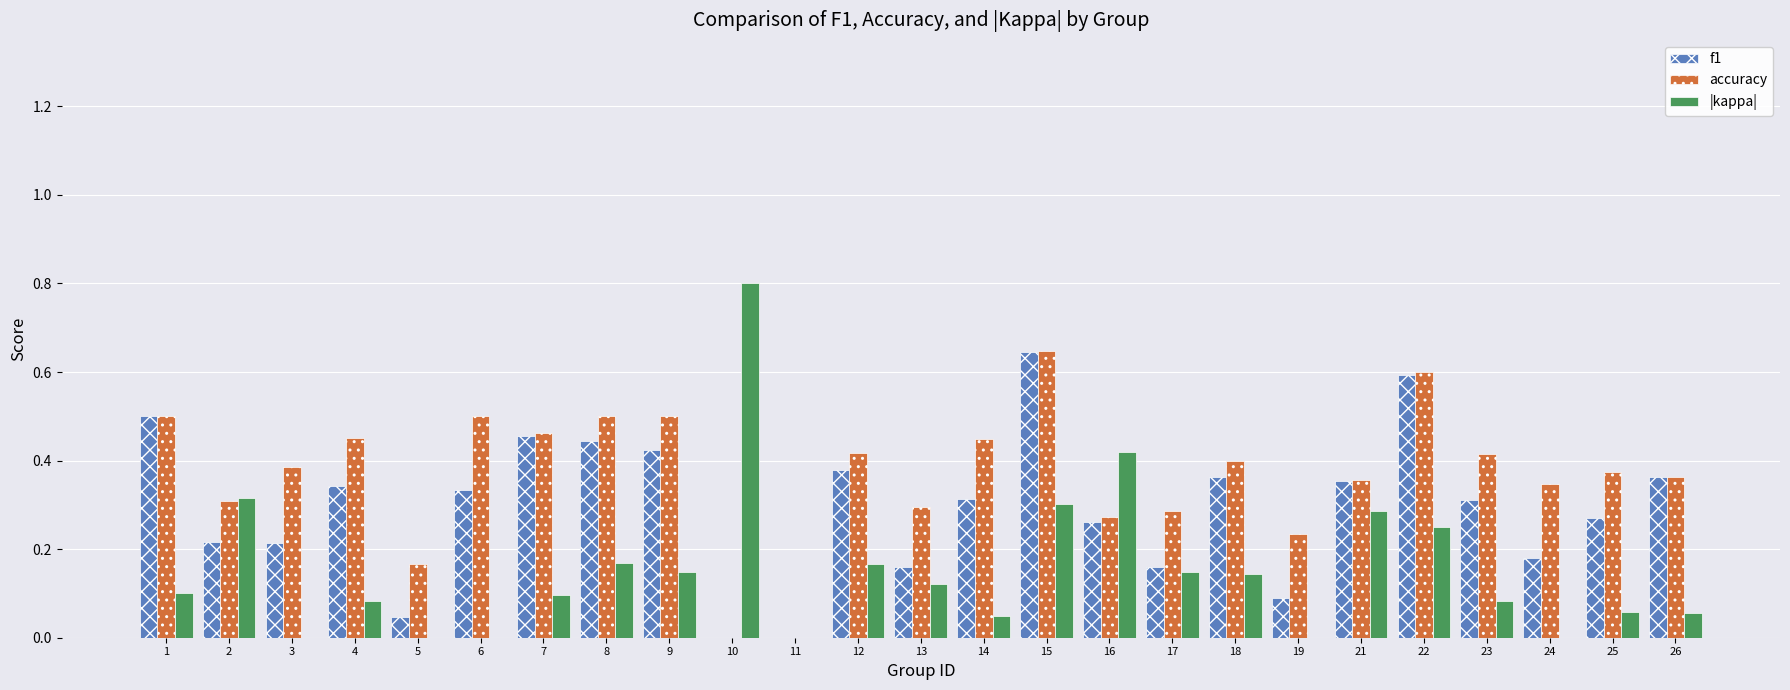

How many categories are shown in the chart?

25